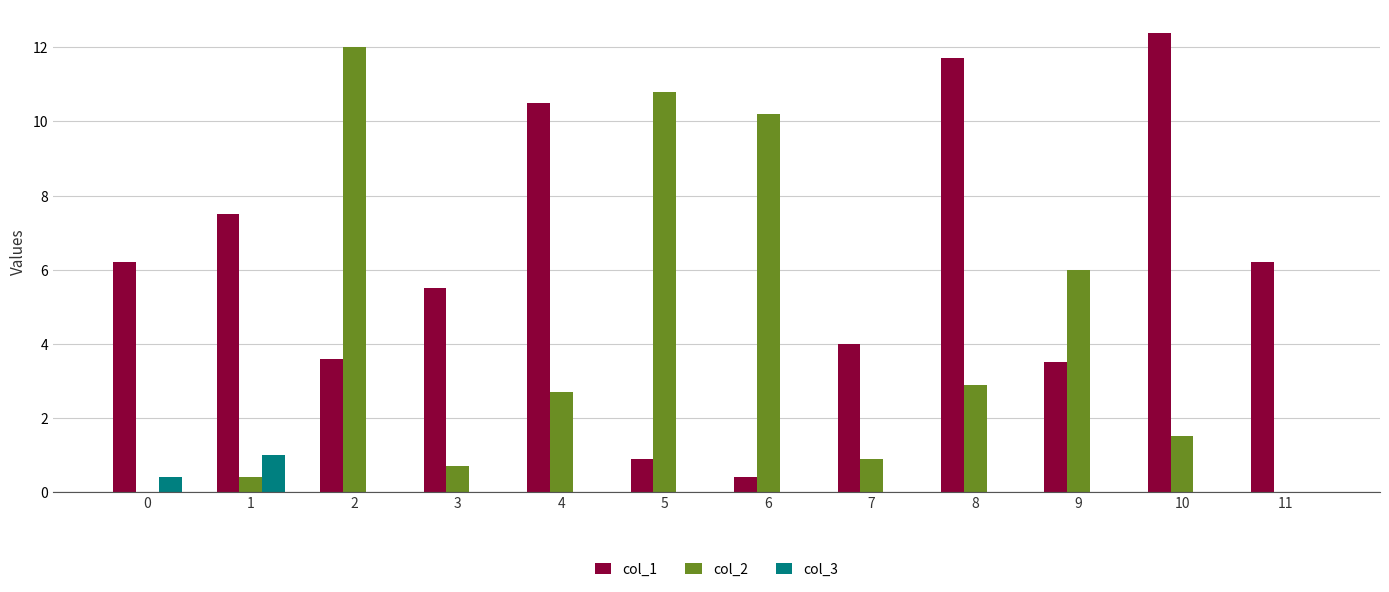

How many categories are shown in the chart?

12